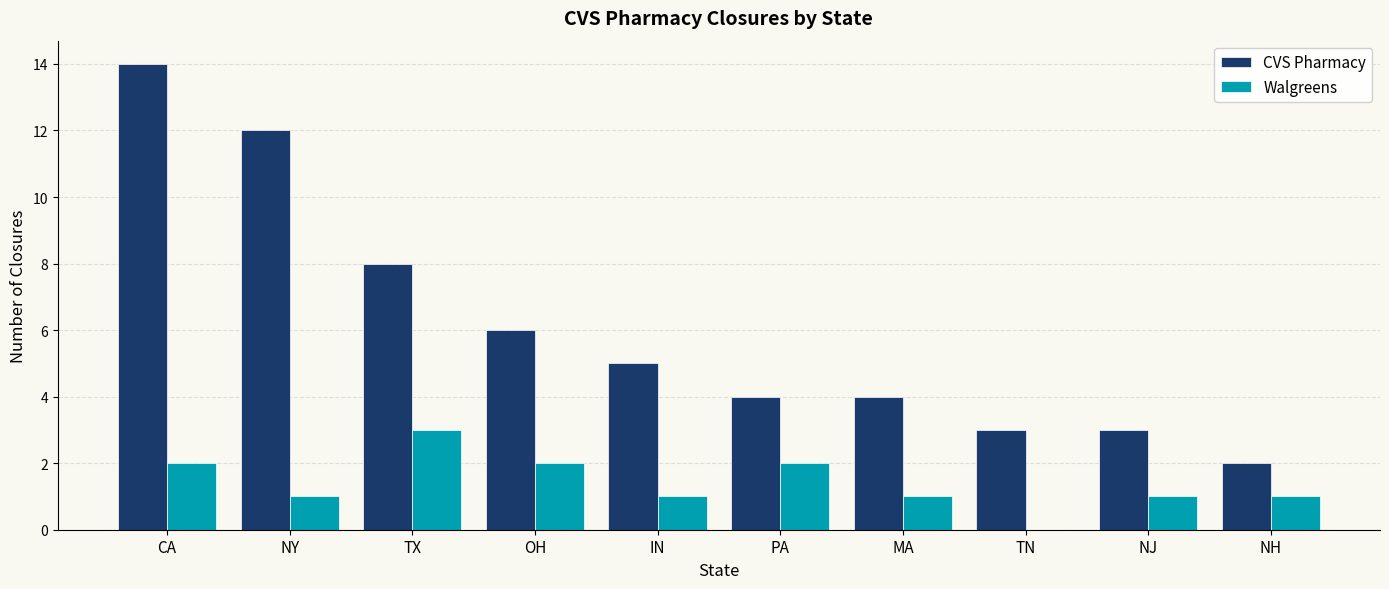

What is the sum of the Walgreens values at CA and TX?

5